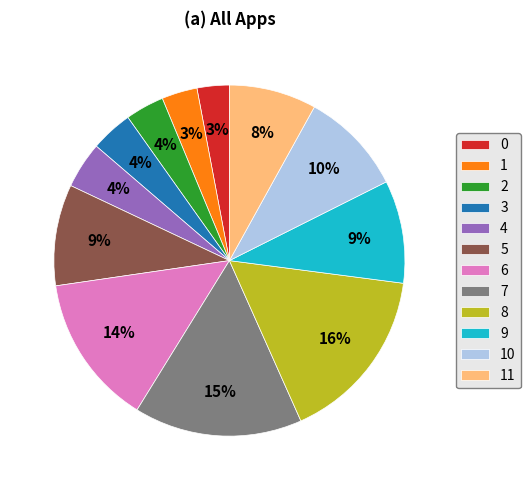

To the nearest percent, what percentage of the pie is 8?

16%